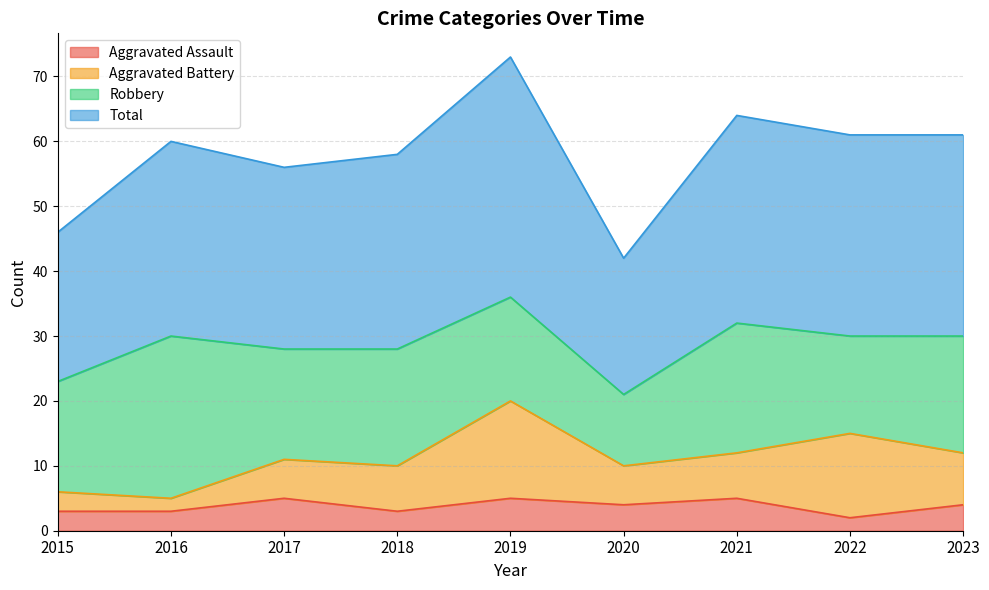

Count the number of categories in the chart.

9